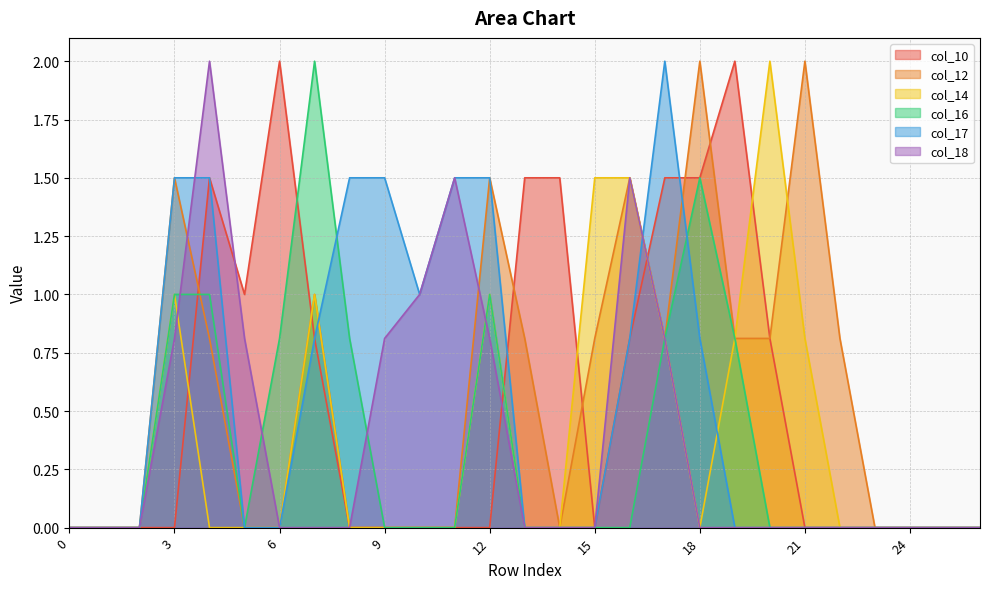

Which series has the largest total across all categories?

col_12